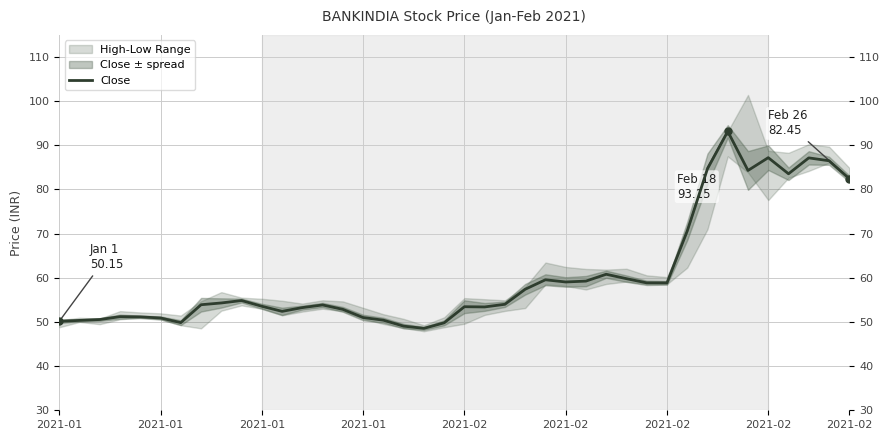

What is the difference between the maximum and minimum values?

44.6